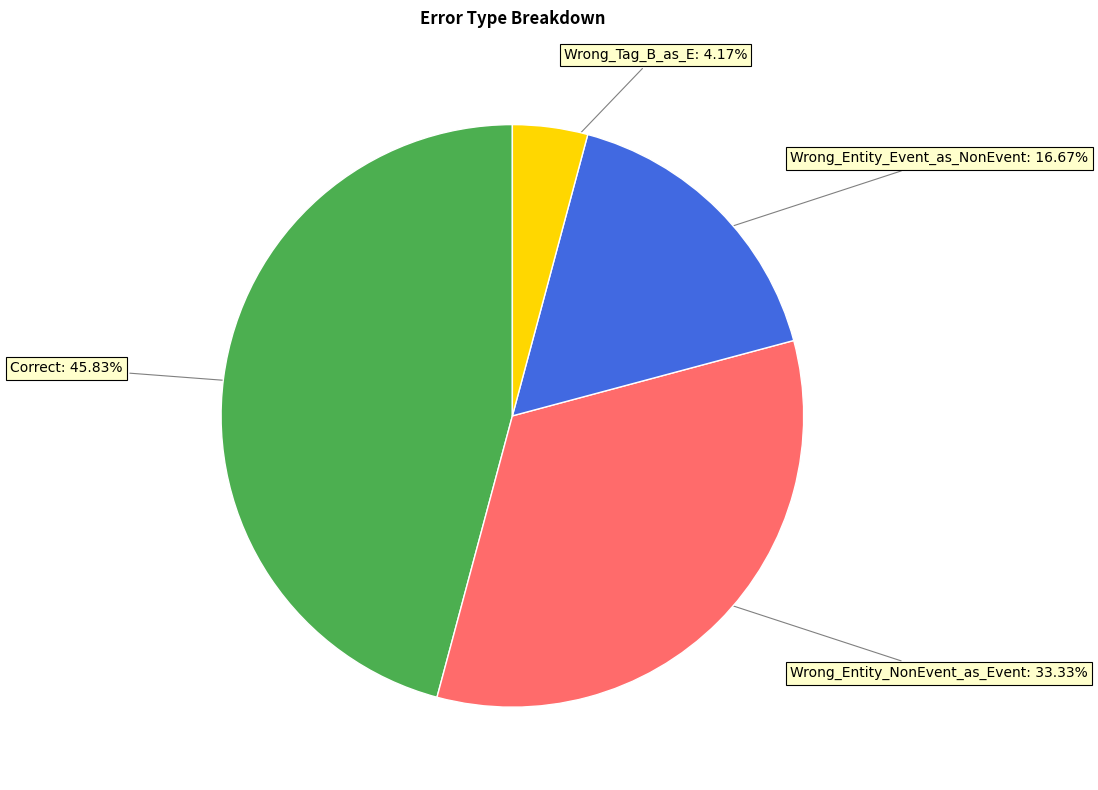

Is there a majority slice in this chart?

No